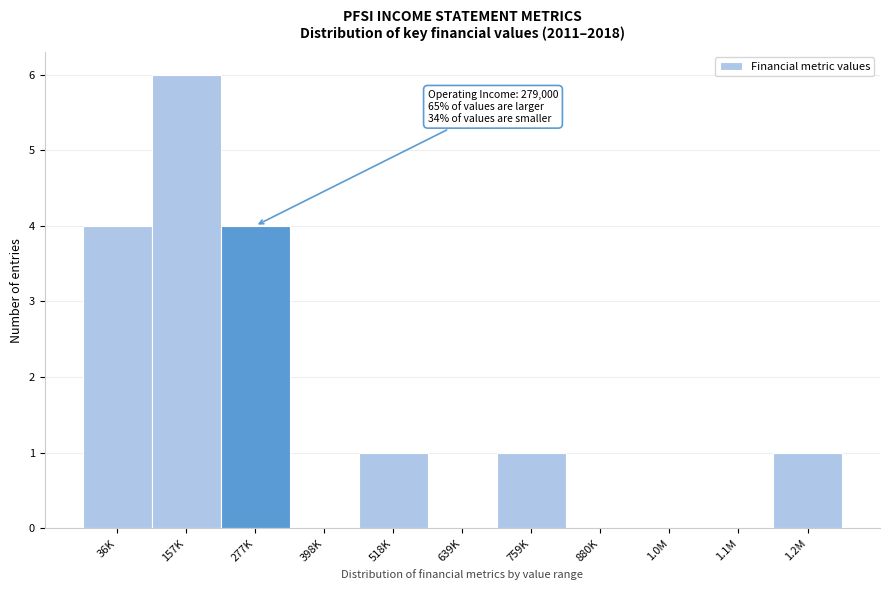

Reading left to right, extract all data points from this chart.

36K=4	157K=6	277K=4	398K=0	518K=1	639K=0	759K=1	880K=0	1.0M=0	1.1M=0	1.2M=1